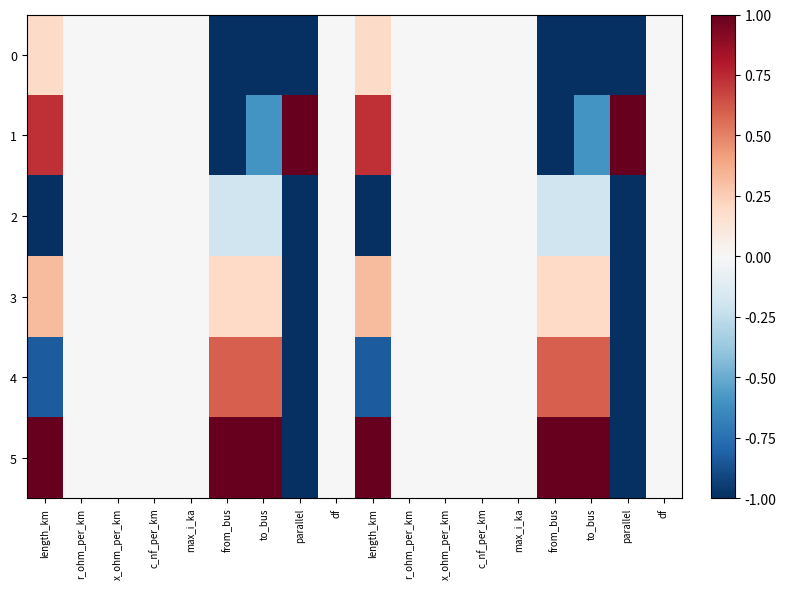

What is the minimum value shown in the chart?

-1.0